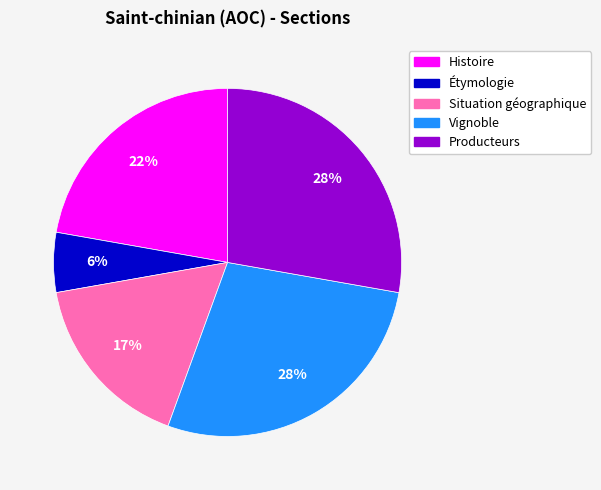

What is the smallest slice in the pie chart?

Étymologie